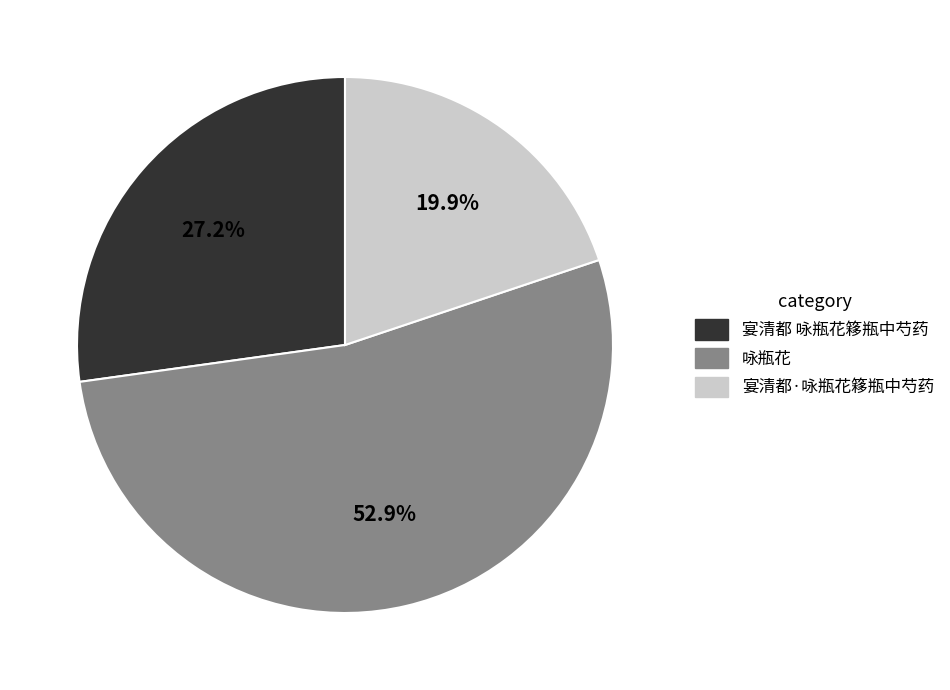

Does 宴清都·咏瓶花簃瓶中芍药 represent more than half of the total?

No